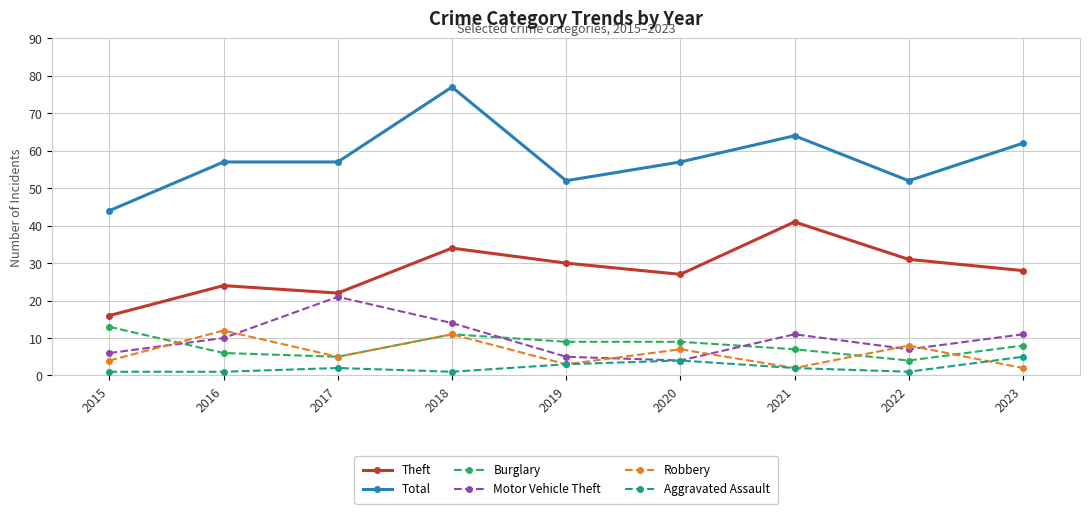

Reading left to right, list all the values displayed in this chart.

Theft: 16	24	22	34	30	27	41	31	28
Total: 44	57	57	77	52	57	64	52	62
Burglary: 13	6	5	11	9	9	7	4	8
Motor Vehicle Theft: 6	10	21	14	5	4	11	7	11
Robbery: 4	12	5	11	3	7	2	8	2
Aggravated Assault: 1	1	2	1	3	4	2	1	5